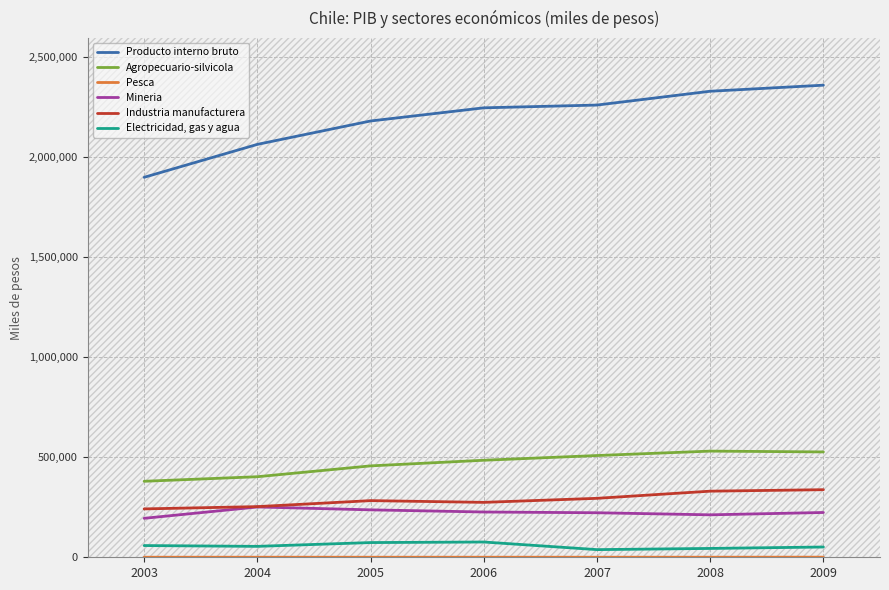

Rank the series by their maximum value, from highest to lowest.

Producto interno bruto, Agropecuario-silvicola, Industria manufacturera, Mineria, Electricidad, gas y agua, Pesca